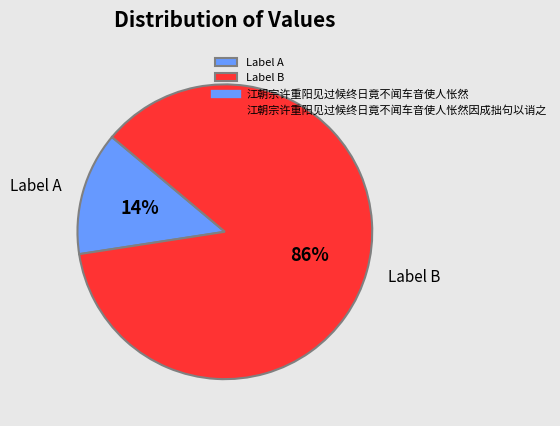

What percentage is the Label B slice, to the nearest percent?

86%